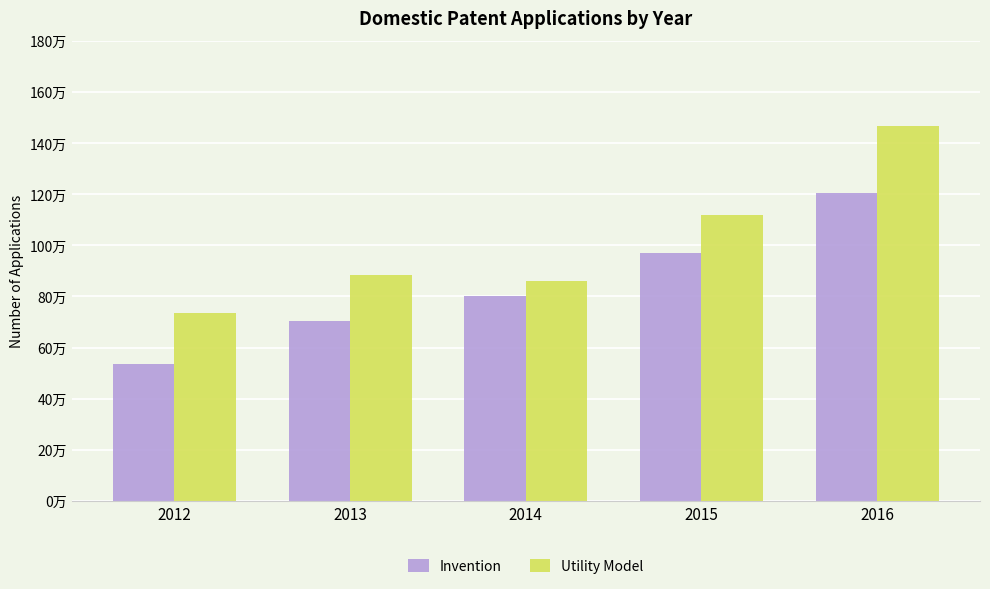

What is the difference between the maximum and minimum values in the Utility Model series?

733858